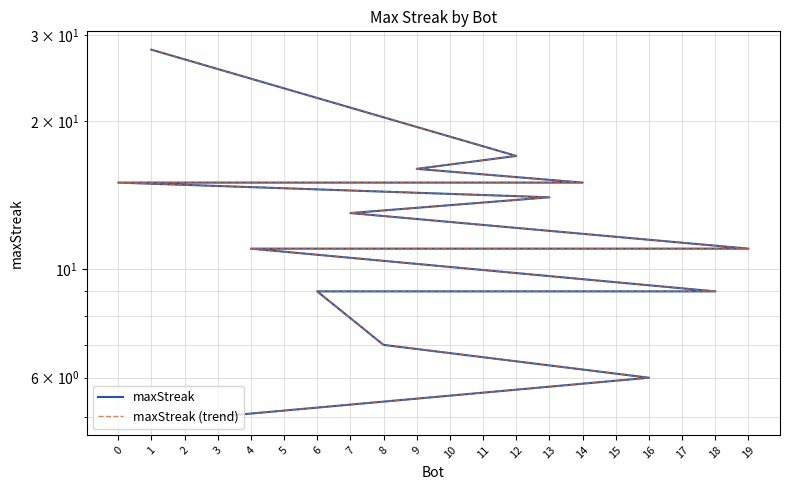

What is the approximate value of maxStreak (trend) at 16, to the nearest 5?

5